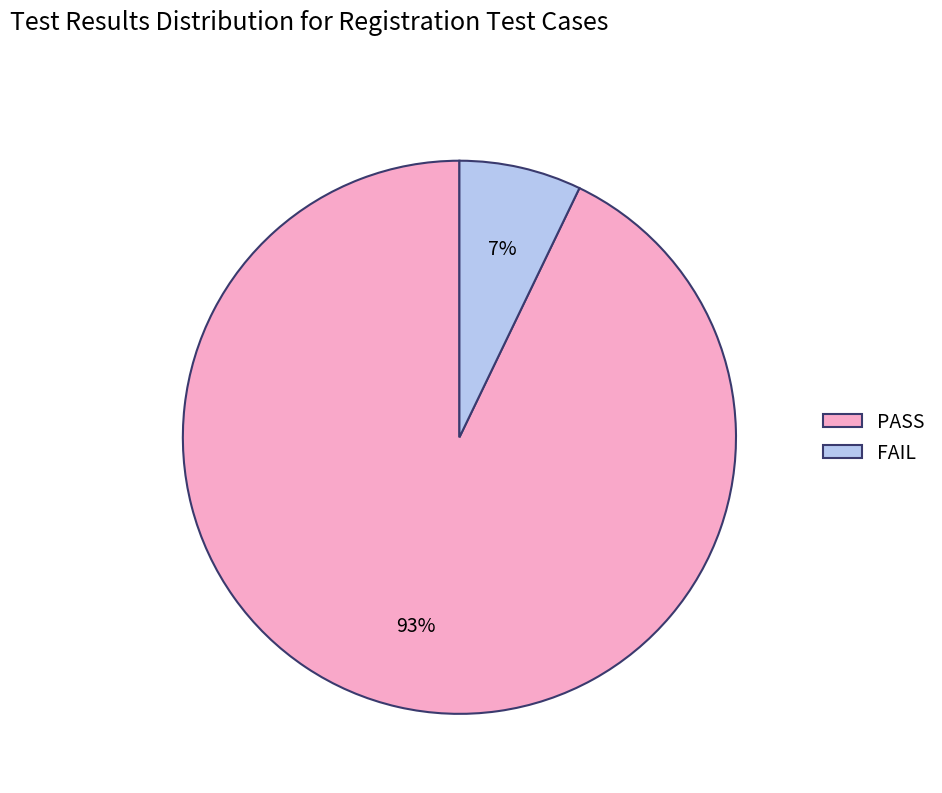

Is the sum of FAIL and PASS greater than half?

Yes